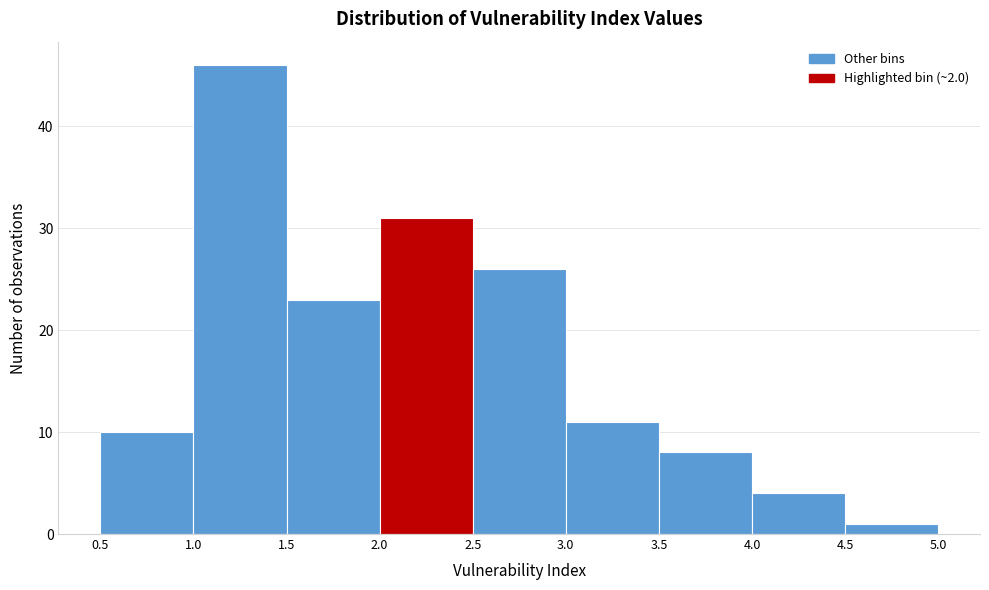

Reading left to right, transcribe this chart: for each bar, give the range it covers on the x-axis and its height. The values are not printed on the chart, so give them approximately, as read against the axis.

0.5 to 1.0: 10
1.0 to 1.5: 46
1.5 to 2.0: 23
2.0 to 2.5: 31
2.5 to 3.0: 26
3.0 to 3.5: 11
3.5 to 4.0: 8
4.0 to 4.5: 4
4.5 to 5.0: 1